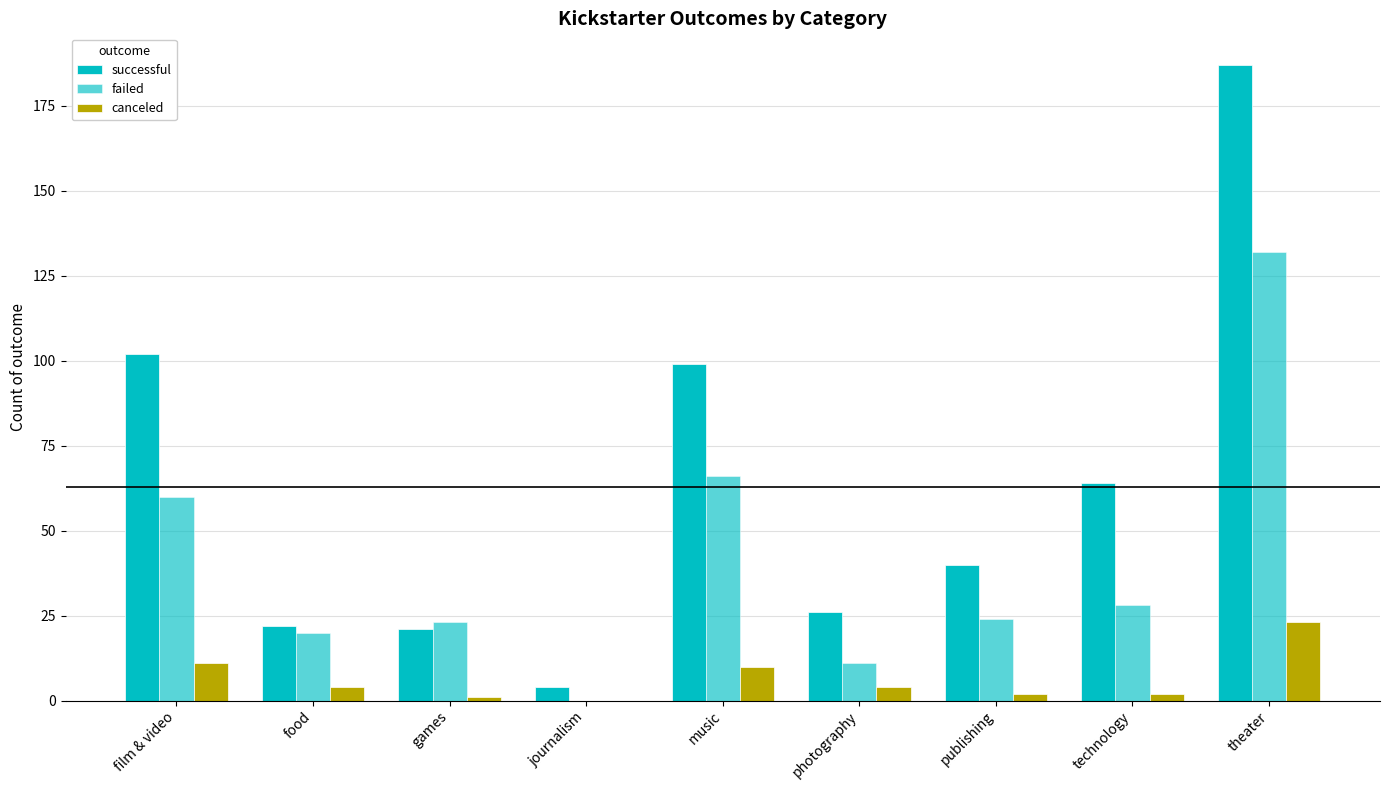

What is the difference between the second highest and second lowest values in the failed series?

55